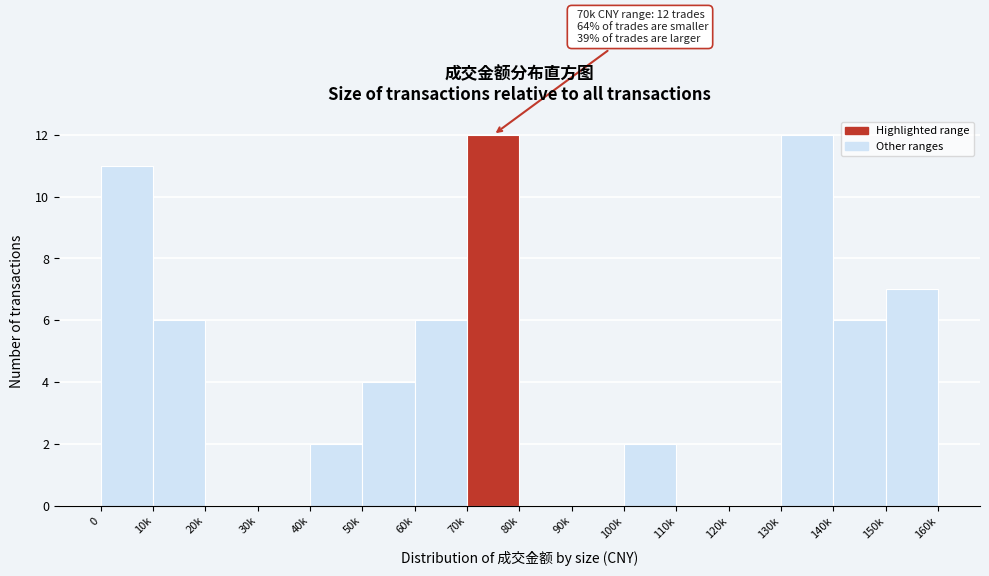

Reading left to right, extract all data points from this chart.

0=11	10k=6	20k=0	30k=0	40k=2	50k=4	60k=6	70k=12	80k=0	90k=0	100k=2	110k=0	120k=0	130k=12	140k=6	150k=7